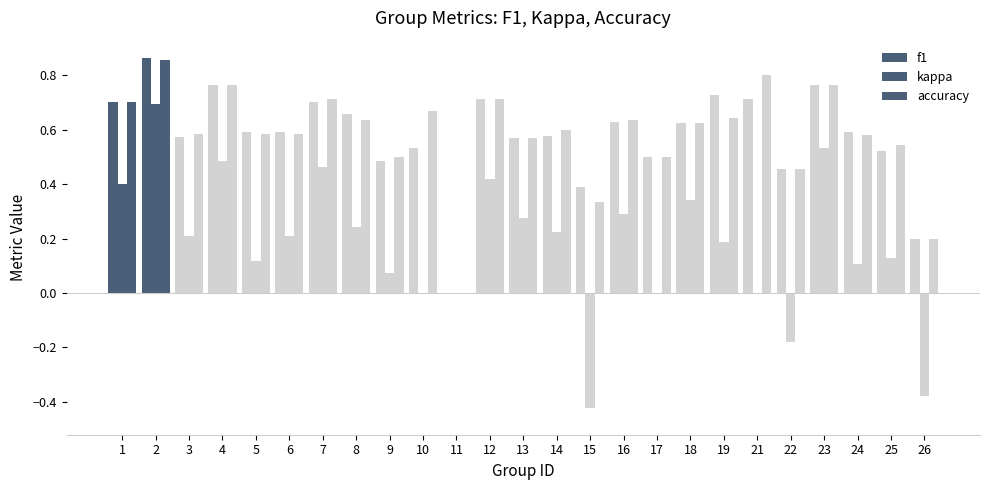

What is the difference between the second highest and second lowest values in the accuracy series?

0.6